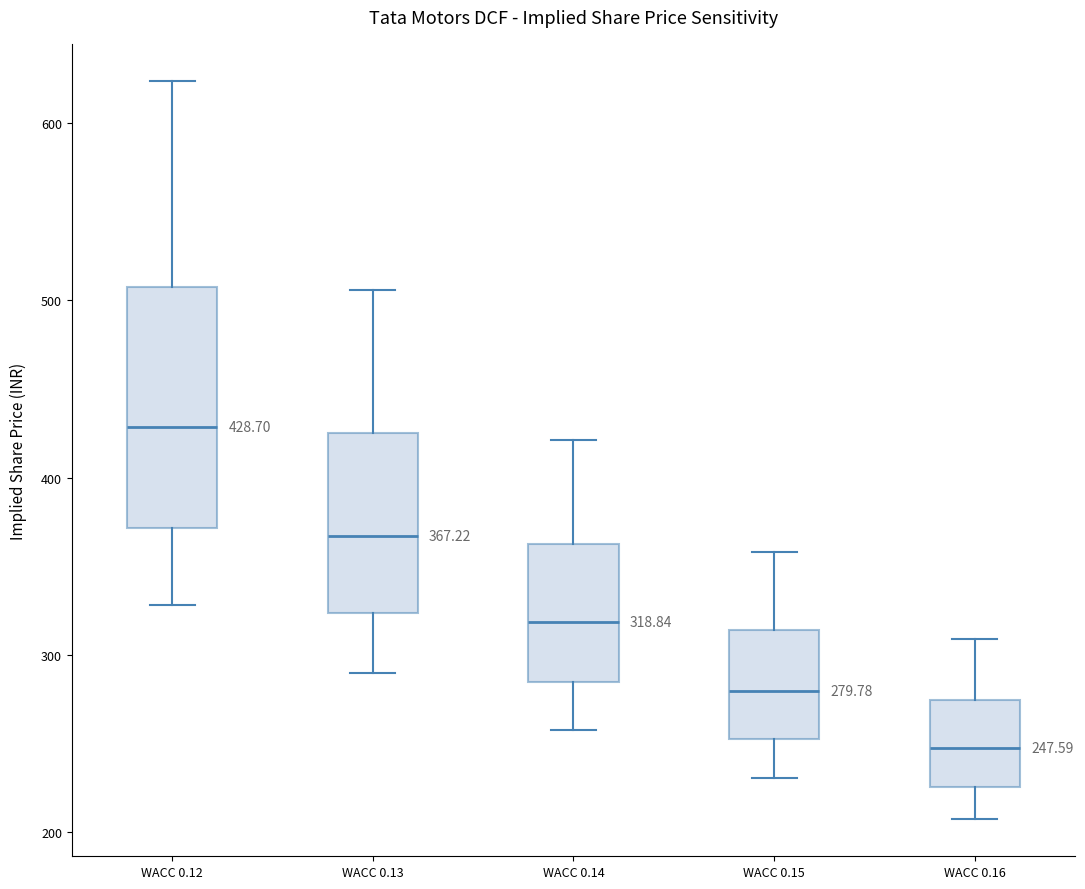

Comparing the boxes themselves (not the whiskers), which one is the tallest?

WACC 0.12